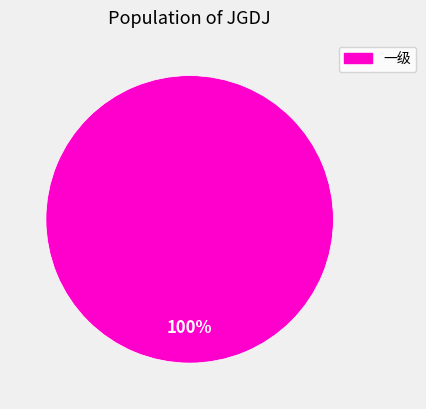

Is it true that 一级 is 100% of the pie?

True